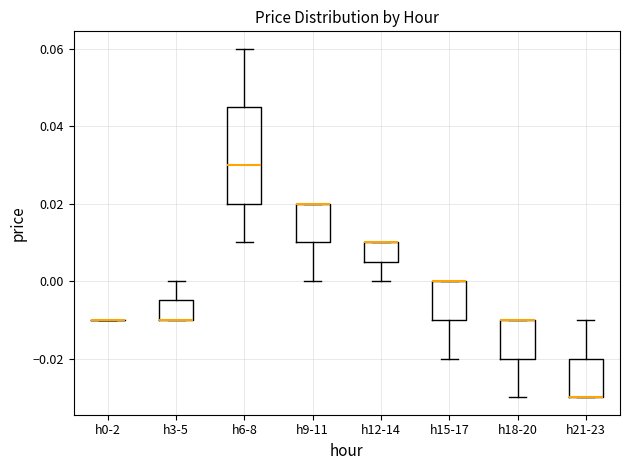

Reading left to right, read every box against the y-axis: the position of its median line, the range the box covers, and the ends of its whiskers. The values are not printed on the chart, so give them approximately, as read against the axis.

h0-2: box collapsed to a line at -0.010, whiskers -0.010 to -0.010
h3-5: median -0.010 (drawn on the box's lower edge), box -0.010 to -0.004, whiskers -0.010 to 0.000
h6-8: median 0.030, box 0.020 to 0.046, whiskers 0.010 to 0.060
h9-11: median 0.020 (drawn on the box's upper edge), box 0.010 to 0.020, whiskers 0.000 to 0.020
h12-14: median 0.010 (drawn on the box's upper edge), box 0.006 to 0.010, whiskers 0.000 to 0.010
h15-17: median 0.000 (drawn on the box's upper edge), box -0.010 to 0.000, whiskers -0.020 to 0.000
h18-20: median -0.010 (drawn on the box's upper edge), box -0.020 to -0.010, whiskers -0.030 to -0.010
h21-23: median -0.030 (drawn on the box's lower edge), box -0.030 to -0.020, whiskers -0.030 to -0.010